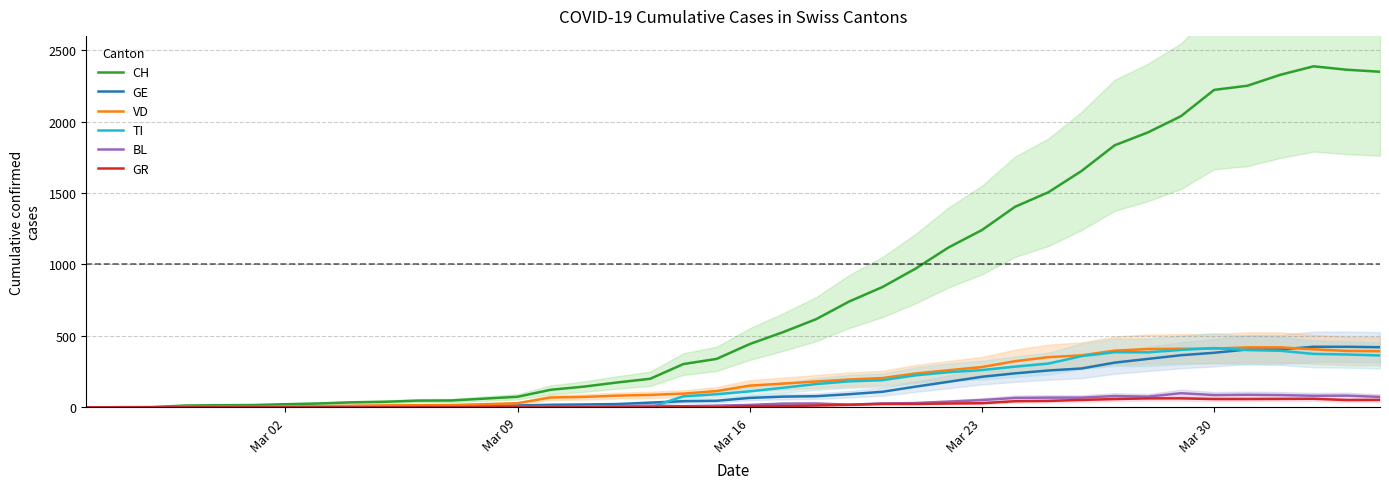

What is the highest value of the CH series?

2387